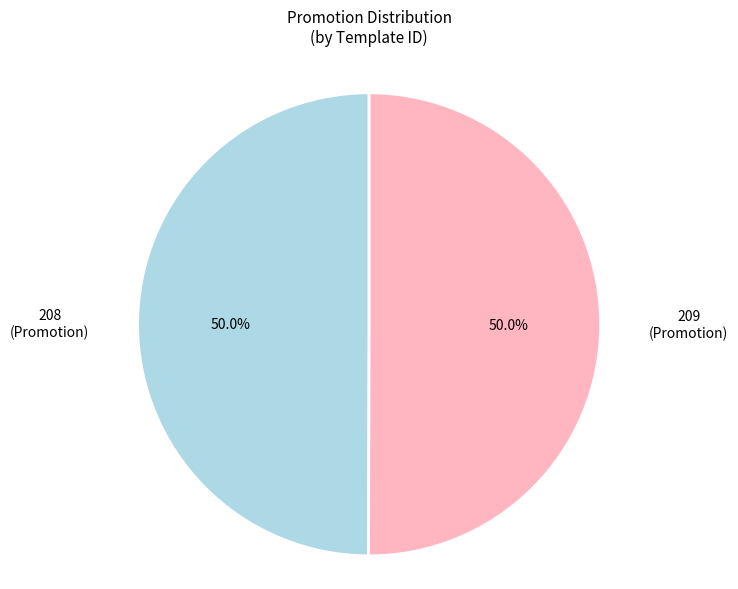

What is the total percentage of 208 and 209?

100.0%